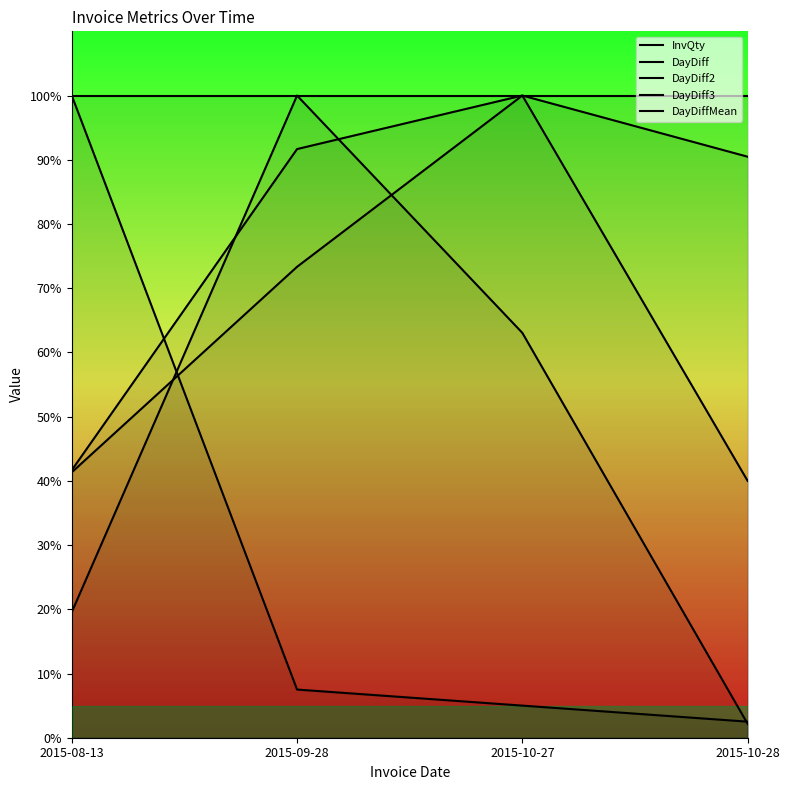

Which series ends up on top after the final intersection of DayDiff3 and DayDiff?

DayDiff3